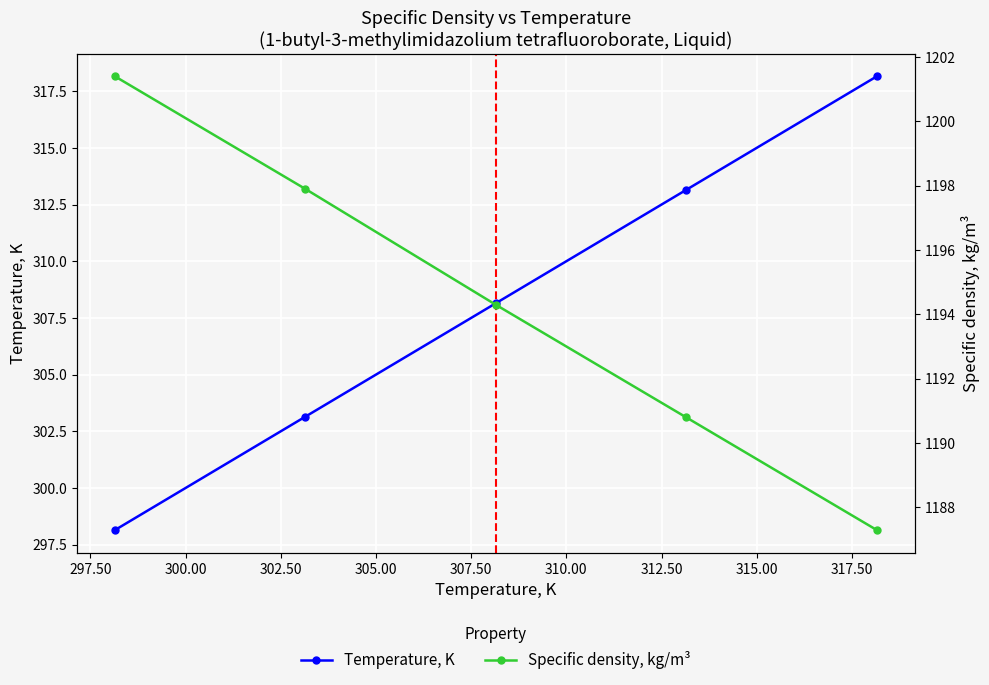

True or false: Temperature, K has more than 1 points higher than both neighbors.

False